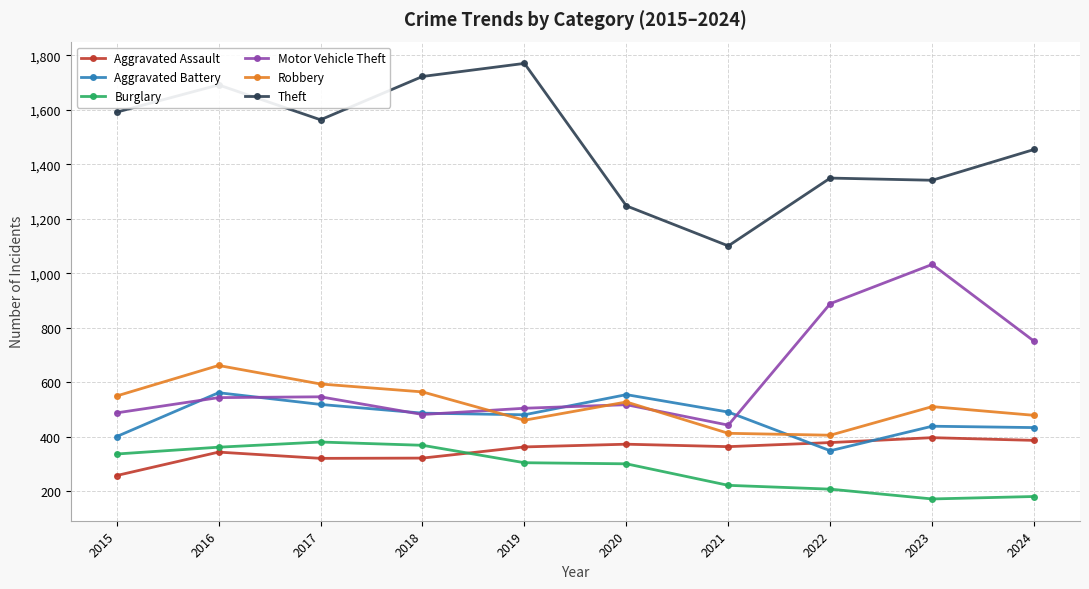

What is the value of the Robbery point at the 4th from the left?

565